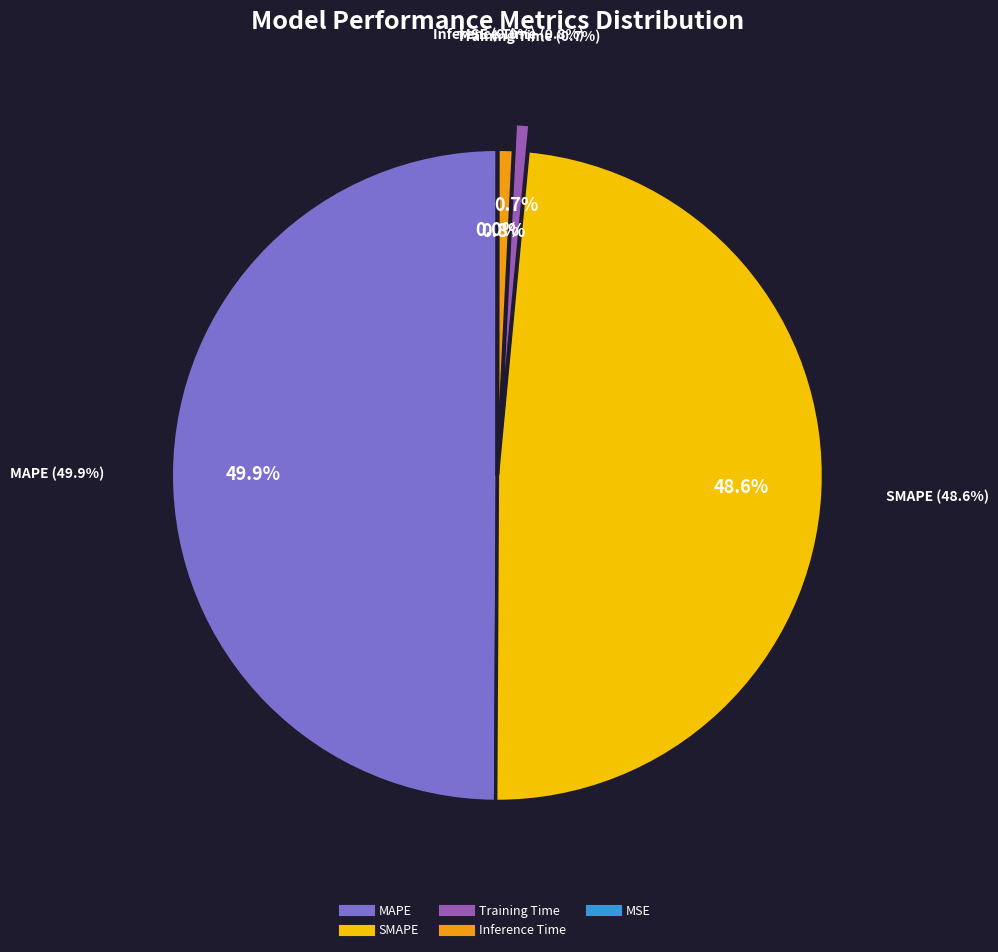

What is the change in value from SMAPE to Inference Time?

-5.3